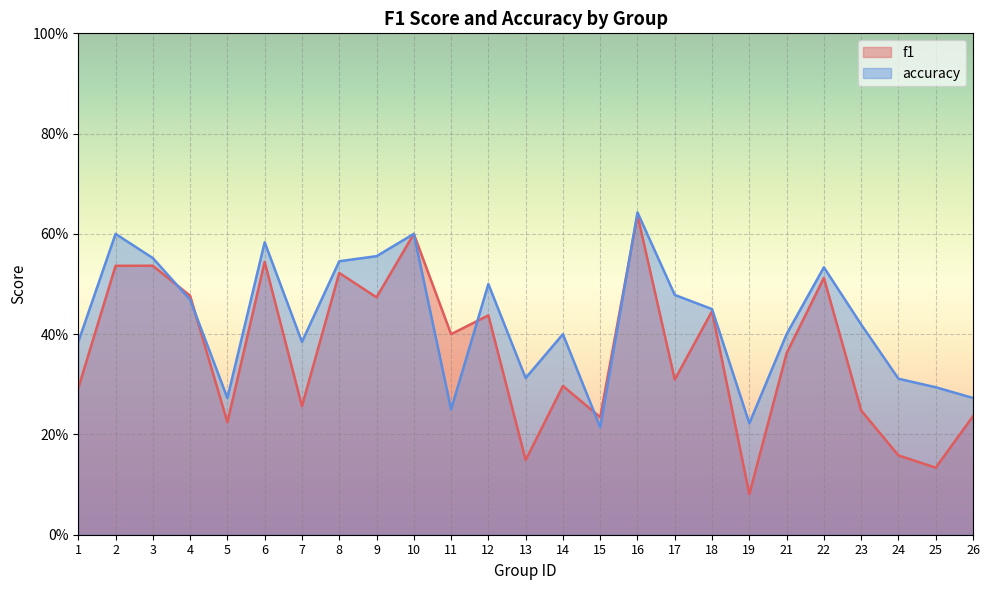

Is the value of f1 at 24 greater than the value of accuracy at 26?

No